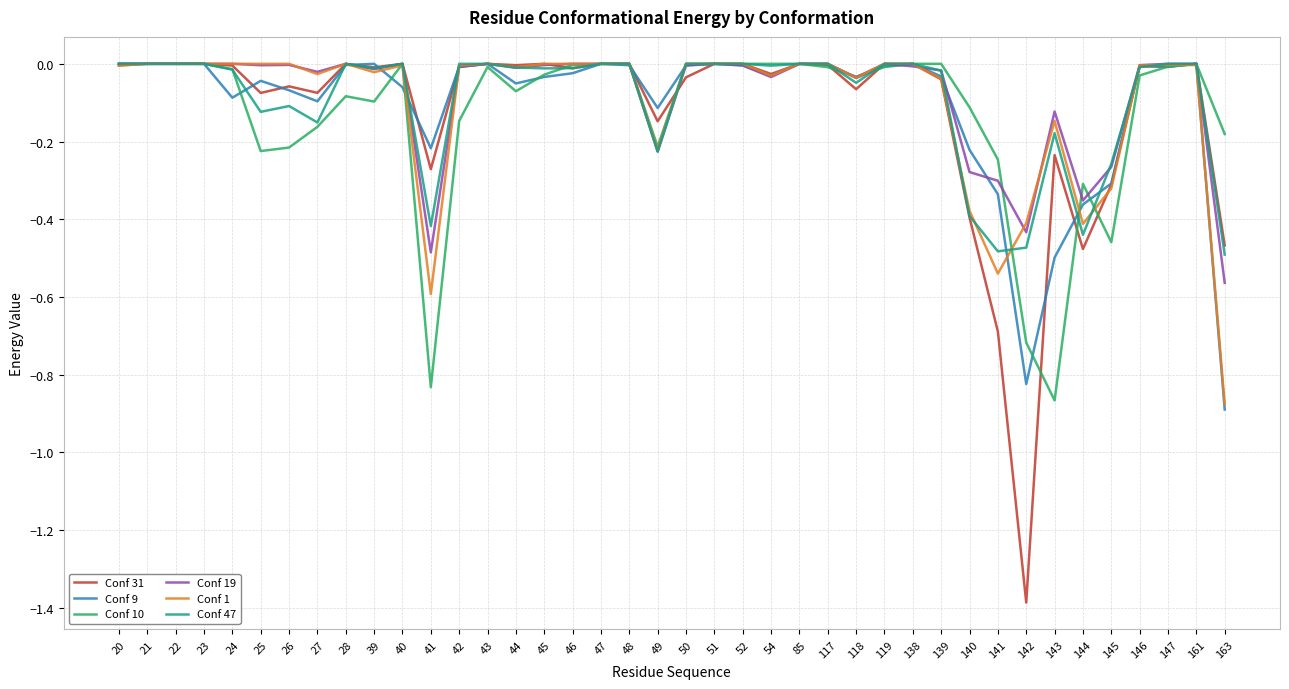

What is the difference between the highest and lowest values at 141?

0.4